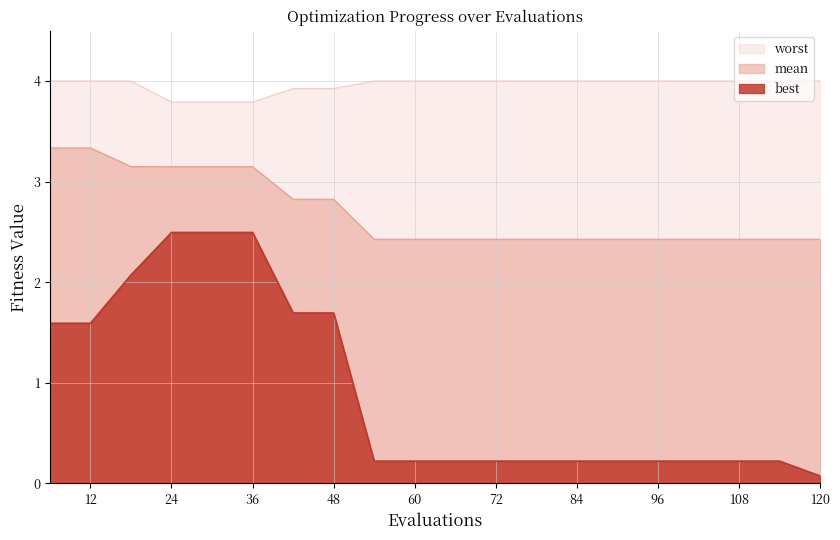

What is the average value of the best series?

0.9